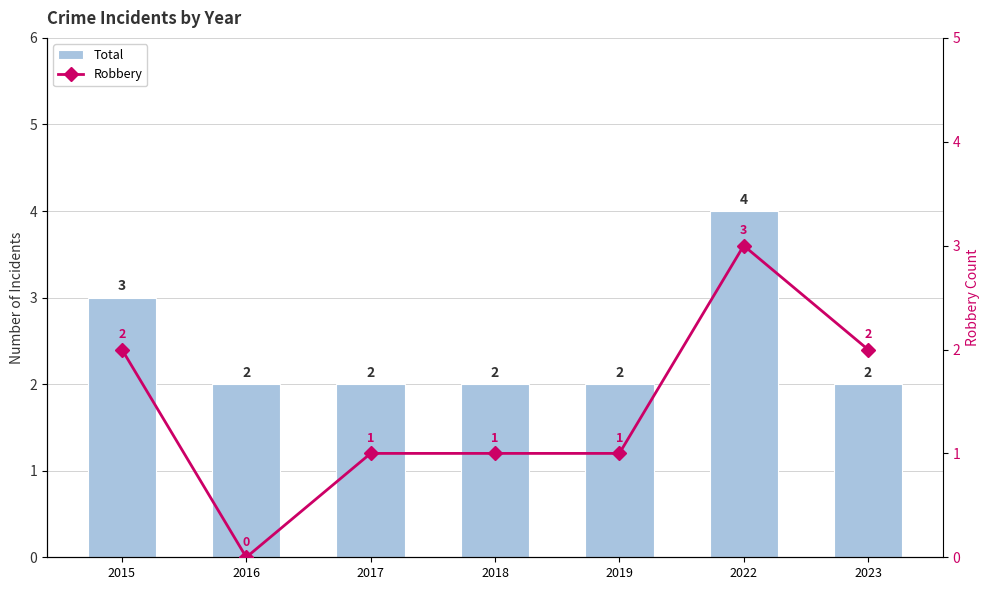

Reading left to right, list all the values displayed in this chart.

Total: 2015=3	2016=2	2017=2	2018=2	2019=2	2022=4	2023=2
Robbery: 2015=2	2016=0	2017=1	2018=1	2019=1	2022=3	2023=2